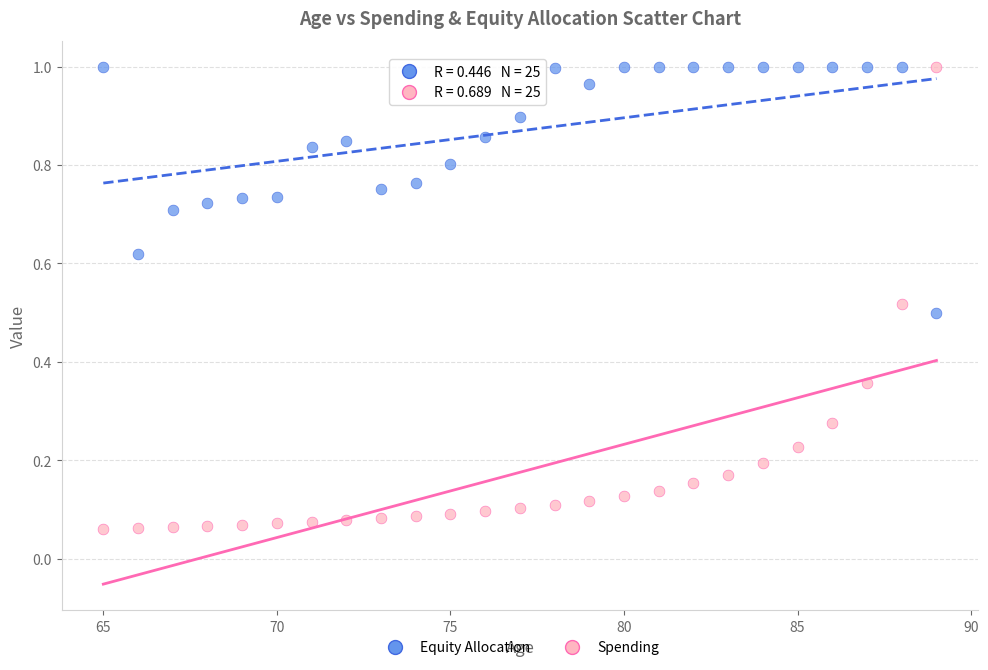

What are all the series names shown in the legend?

Equity Allocation, Spending